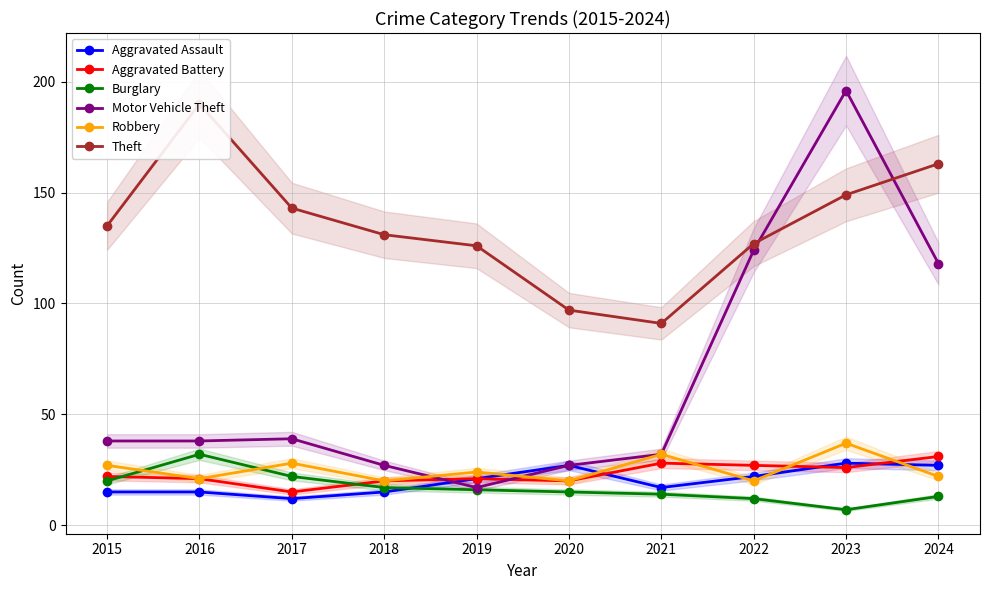

What is the maximum value shown in the chart?

196